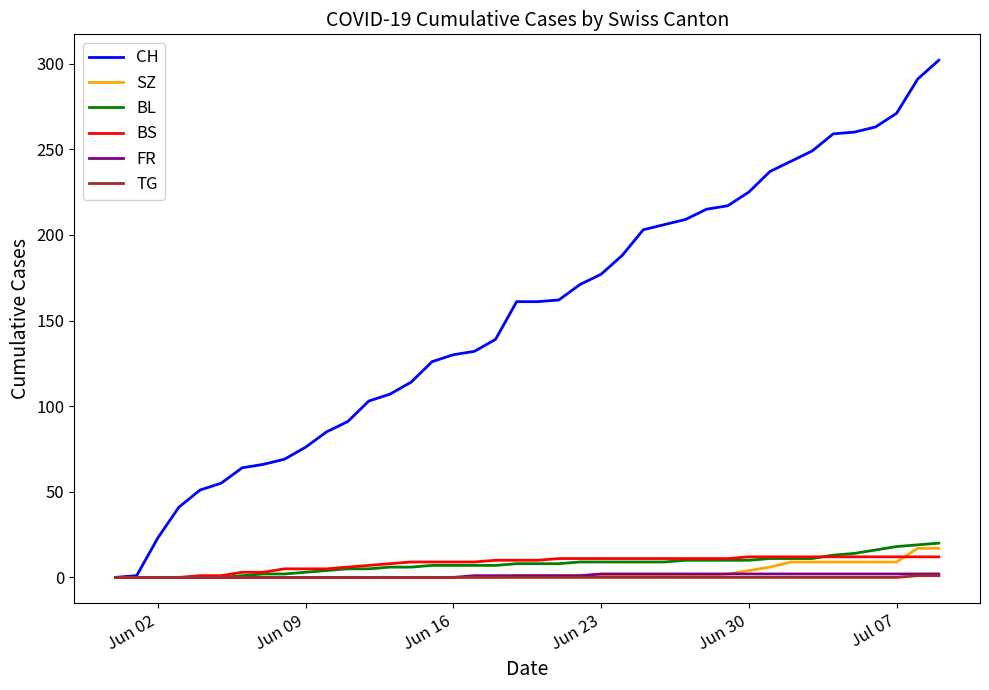

Which series has the widest spread of values?

CH